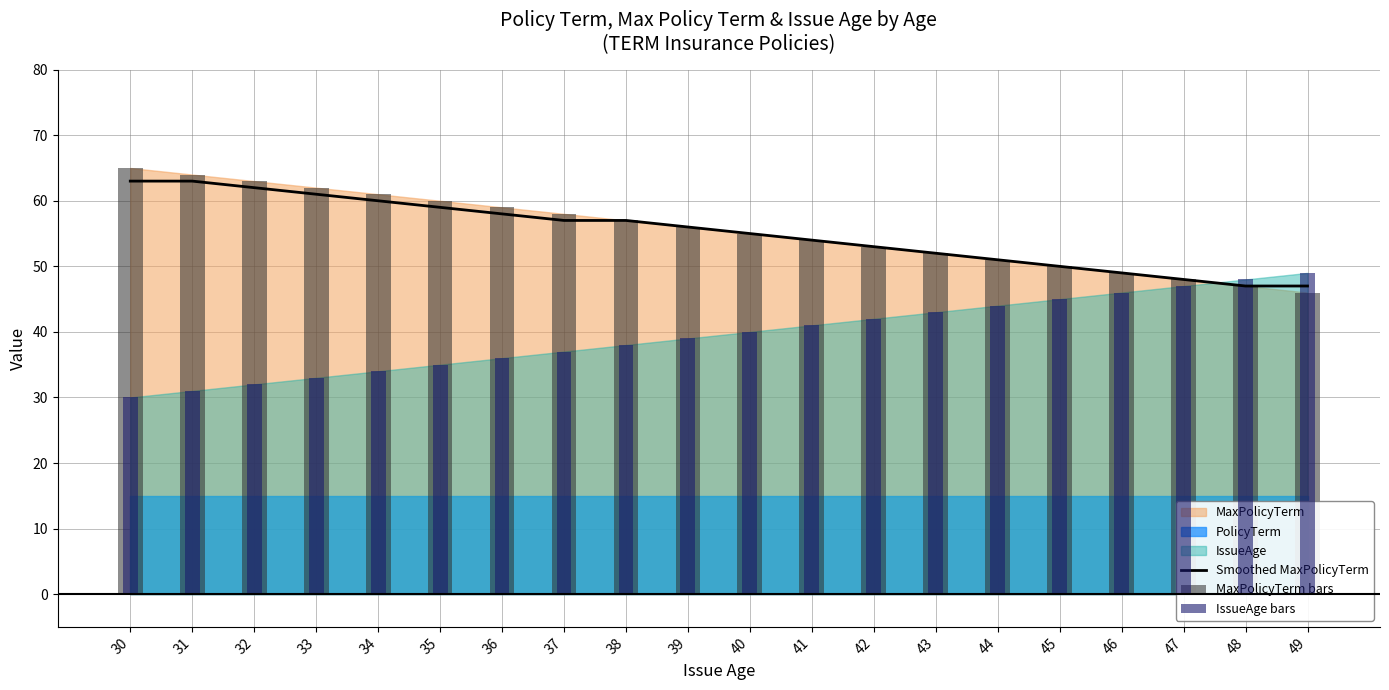

List the labels in order of MaxPolicyTerm bars value, largest first.

30, 31, 32, 33, 34, 35, 36, 37, 38, 39, 40, 41, 42, 43, 44, 45, 46, 47, 48, 49